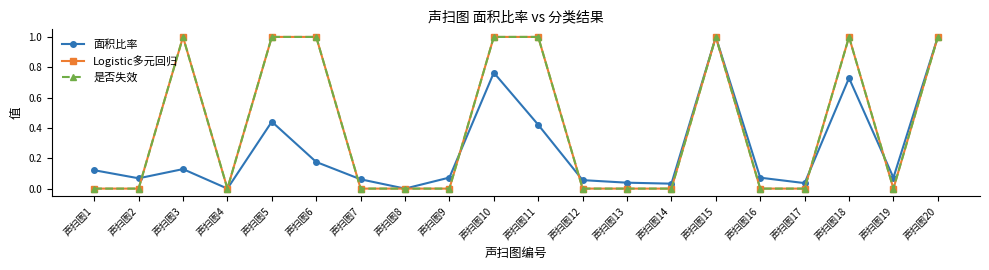

What is the difference between the maximum and minimum values in the 是否失效 series?

1.0